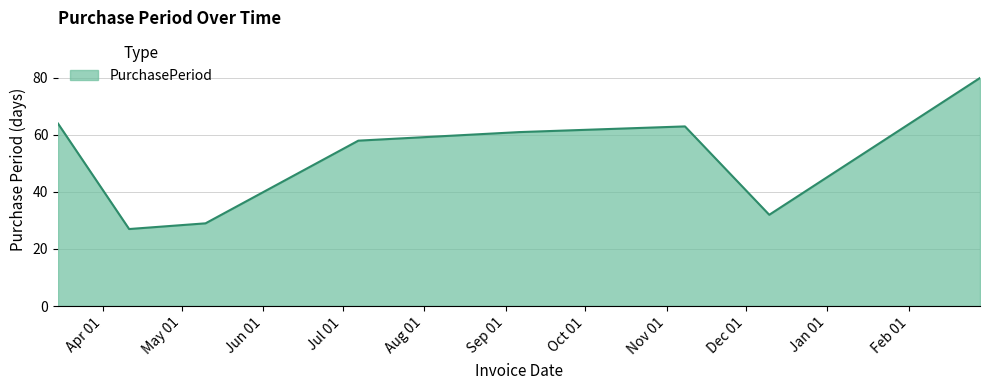

How many interior local peaks (higher than both neighbors) does the data have?

1